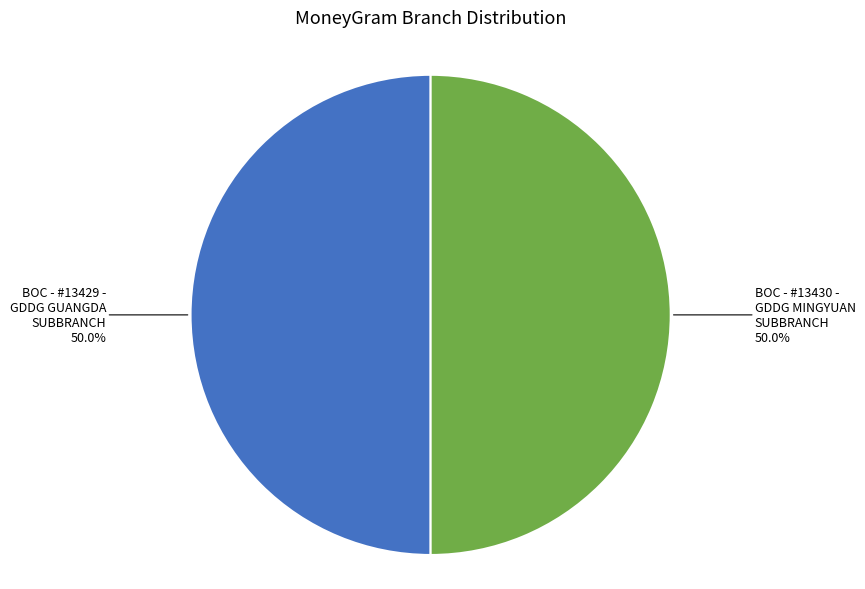

The BOC - #13430 - GDDG MINGYUAN SUBBRANCH slice represents 44% of the pie. True or false?

False